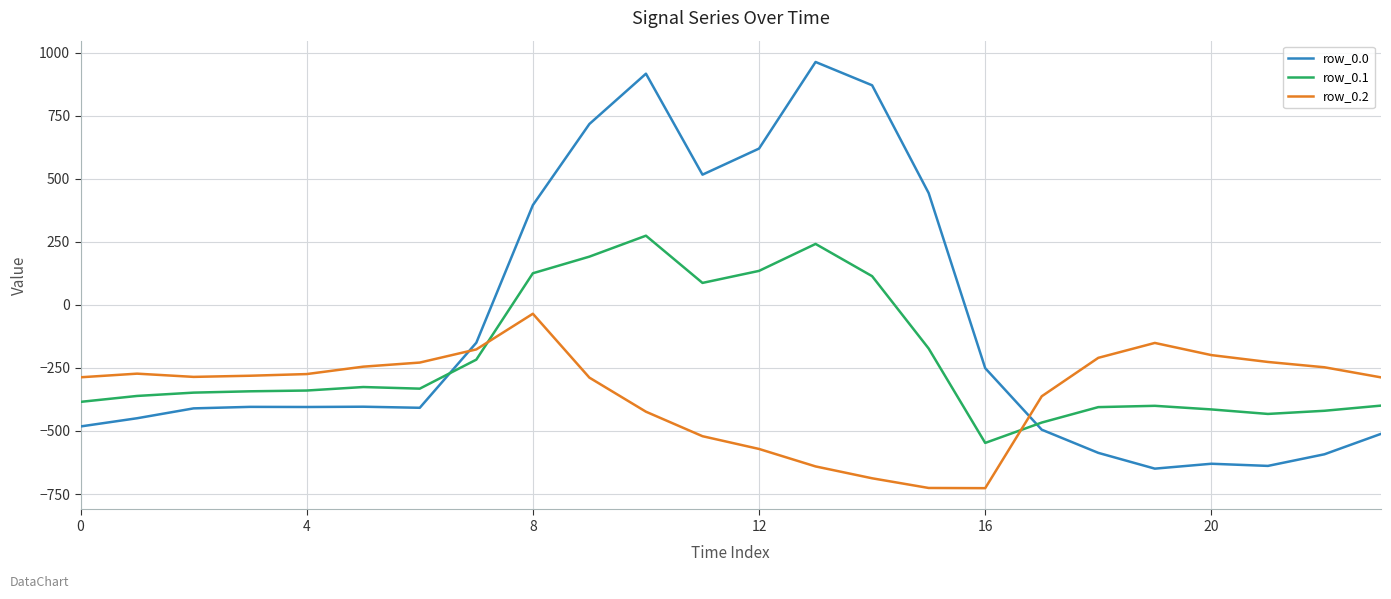

Which series has the largest range (max minus min)?

row_0.0